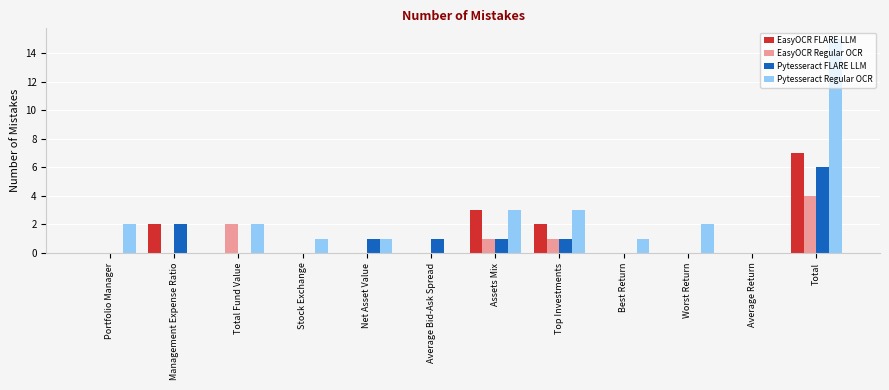

Count the number of categories in the chart.

12